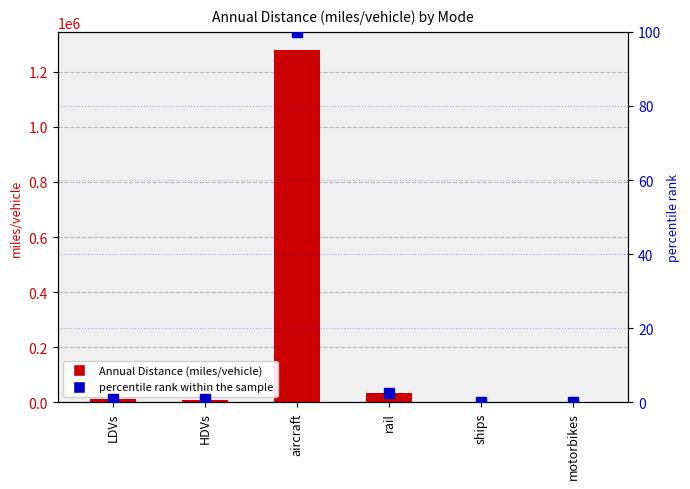

Which series has the largest range (max minus min)?

Annual Distance (miles/vehicle)